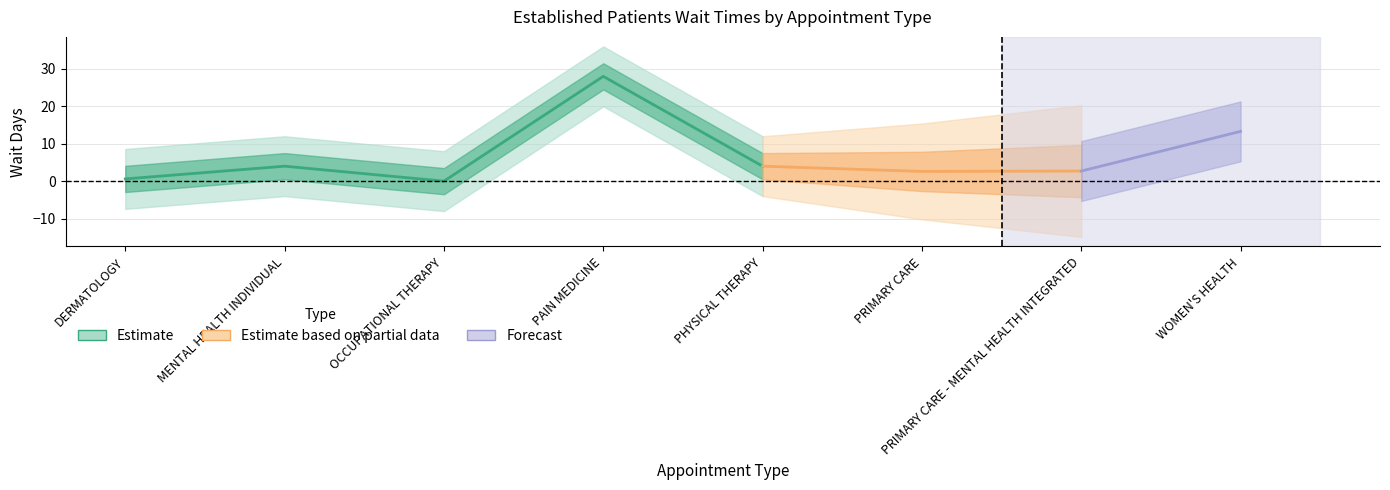

What position from the left is WOMEN'S HEALTH?

8